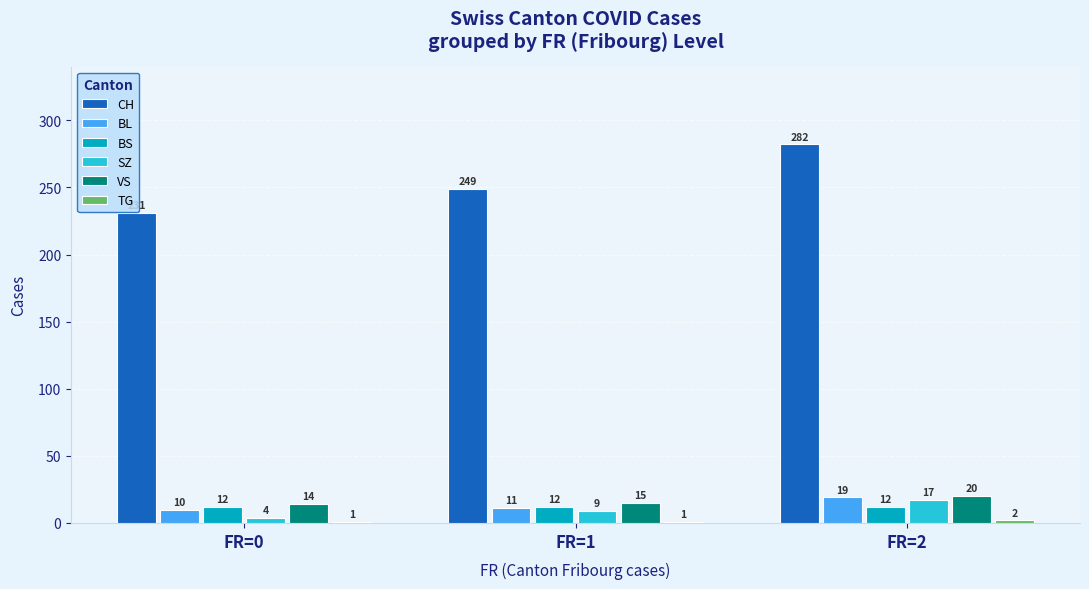

What is the approximate value of VS at FR=2?

20